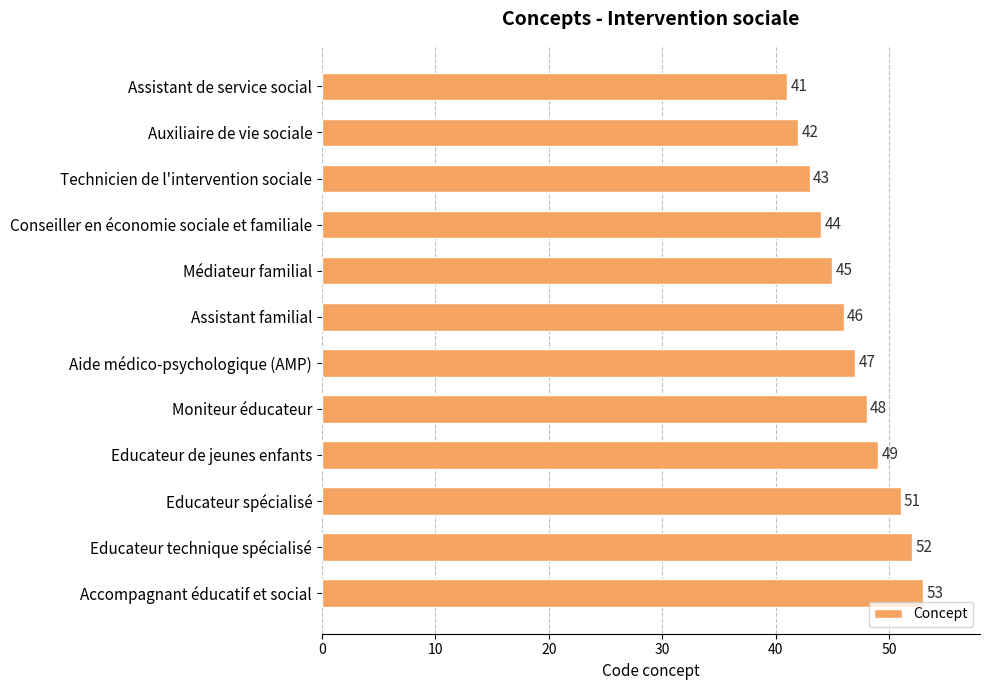

What position from the top is Conseiller en économie sociale et familiale?

4